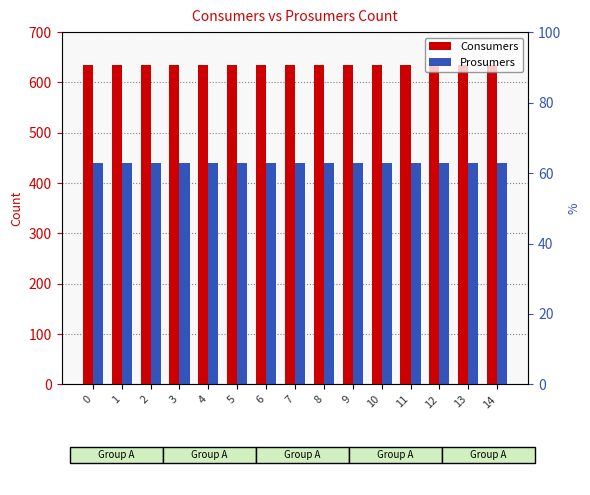

Which series changed the most between 4 and 13?

Consumers